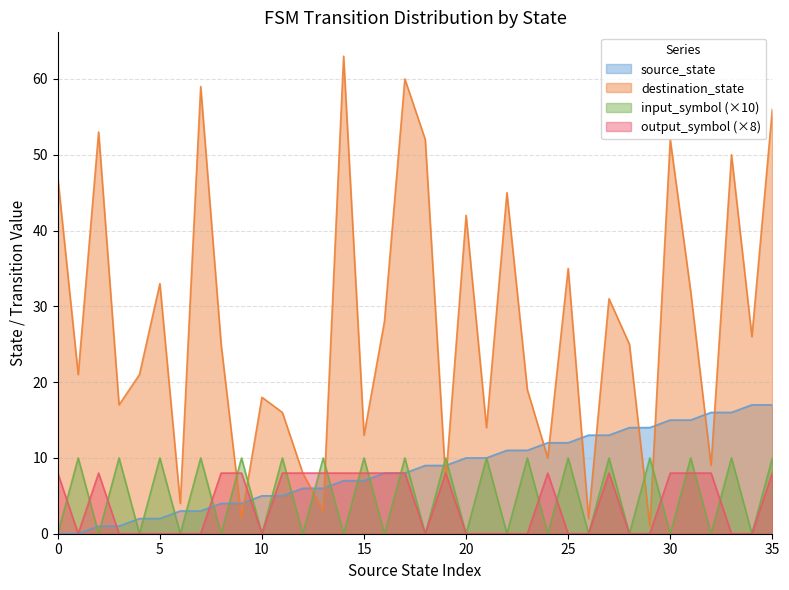

Reading left to right, list all the values displayed in this chart.

source_state: 0=0	1=0	2=1	3=1	4=2	5=2	6=3	7=3	8=4	9=4	10=5	11=5	12=6	13=6	14=7	15=7	16=8	17=8	18=9	19=9	20=10	21=10	22=11	23=11	24=12	25=12	26=13	27=13	28=14	29=14	30=15	31=15	32=16	33=16	34=17	35=17
destination_state: 0=47	1=21	2=53	3=17	4=21	5=33	6=4	7=59	8=25	9=2	10=18	11=16	12=8	13=3	14=63	15=13	16=28	17=60	18=52	19=7	20=42	21=14	22=45	23=19	24=10	25=35	26=2	27=31	28=25	29=1	30=52	31=32	32=9	33=50	34=26	35=56
input_num: 0=0	1=10	2=0	3=10	4=0	5=10	6=0	7=10	8=0	9=10	10=0	11=10	12=0	13=10	14=0	15=10	16=0	17=10	18=0	19=10	20=0	21=10	22=0	23=10	24=0	25=10	26=0	27=10	28=0	29=10	30=0	31=10	32=0	33=10	34=0	35=10
output_symbol: 0=8	1=0	2=8	3=0	4=0	5=0	6=0	7=0	8=8	9=8	10=0	11=8	12=8	13=8	14=8	15=8	16=8	17=8	18=0	19=8	20=0	21=0	22=0	23=0	24=8	25=0	26=0	27=8	28=0	29=0	30=8	31=8	32=8	33=0	34=0	35=8